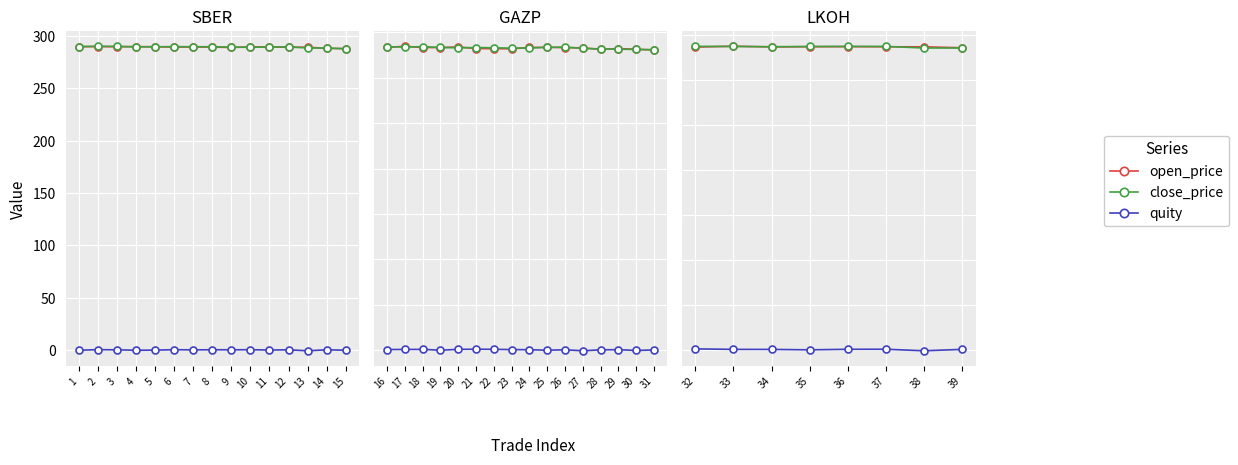

Is it true that close_price equals 443.0 at 13?

False